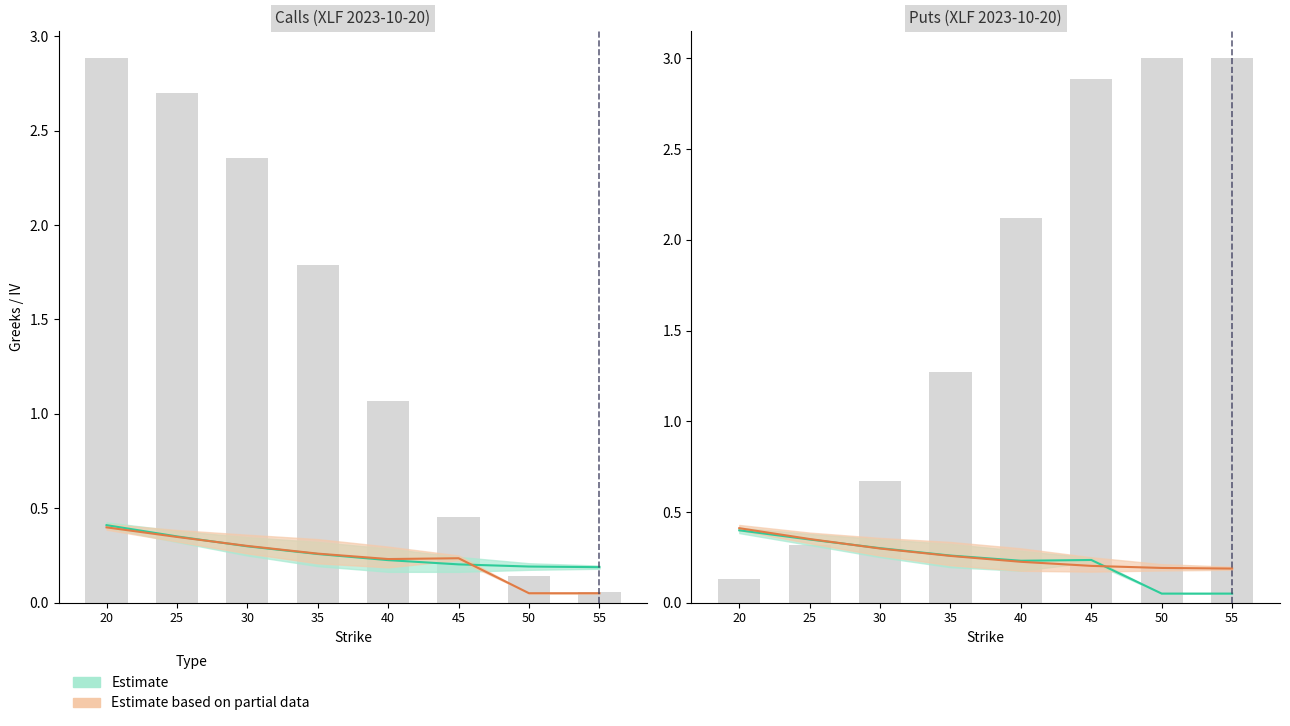

Is it true that Put Delta equals 0.5 at 25?

False